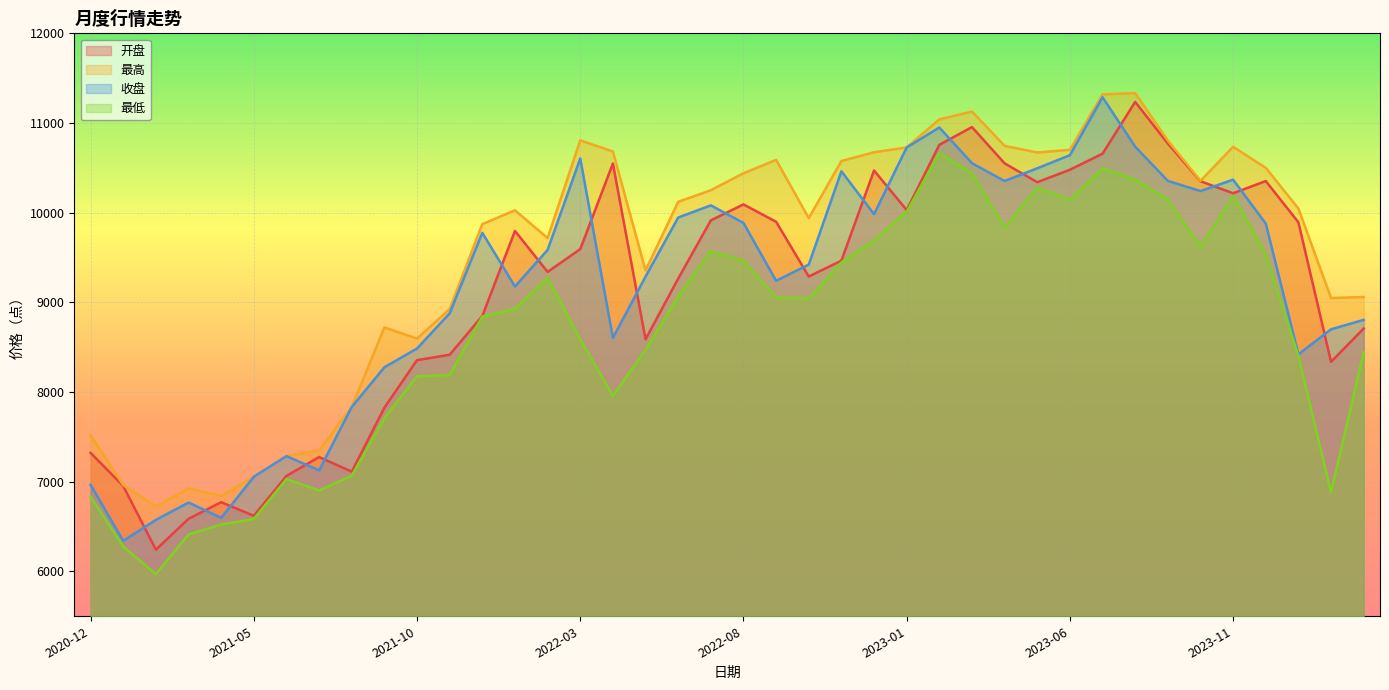

Which series has the largest total across all categories?

最高